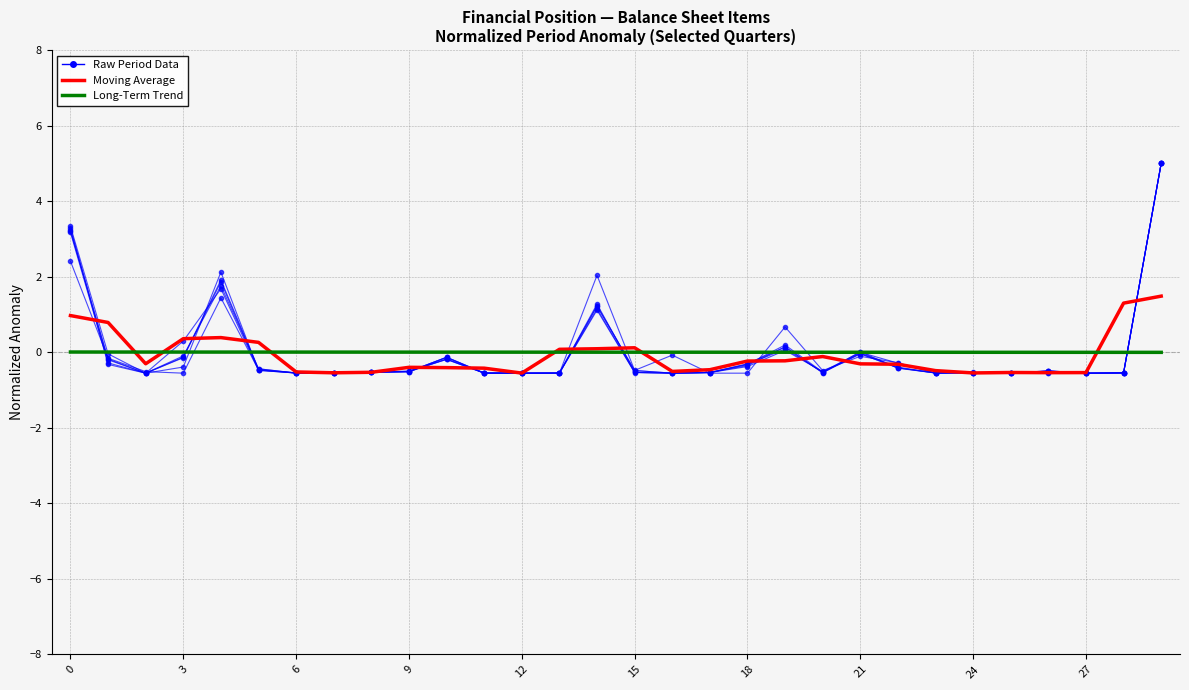

Rank the series by their maximum value, from highest to lowest.

Raw Period Data, Moving Average, Long-Term Trend